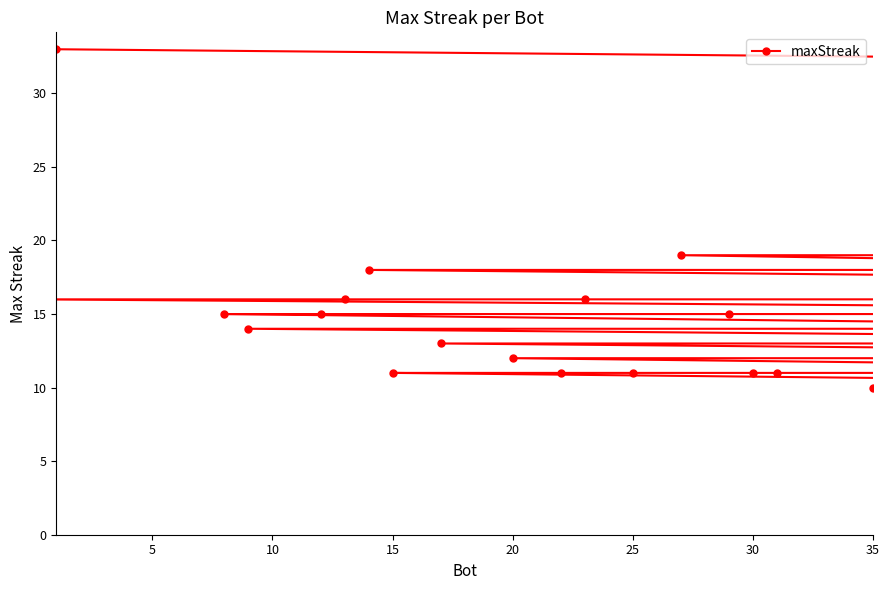

Does the chart have visible grid lines?

No